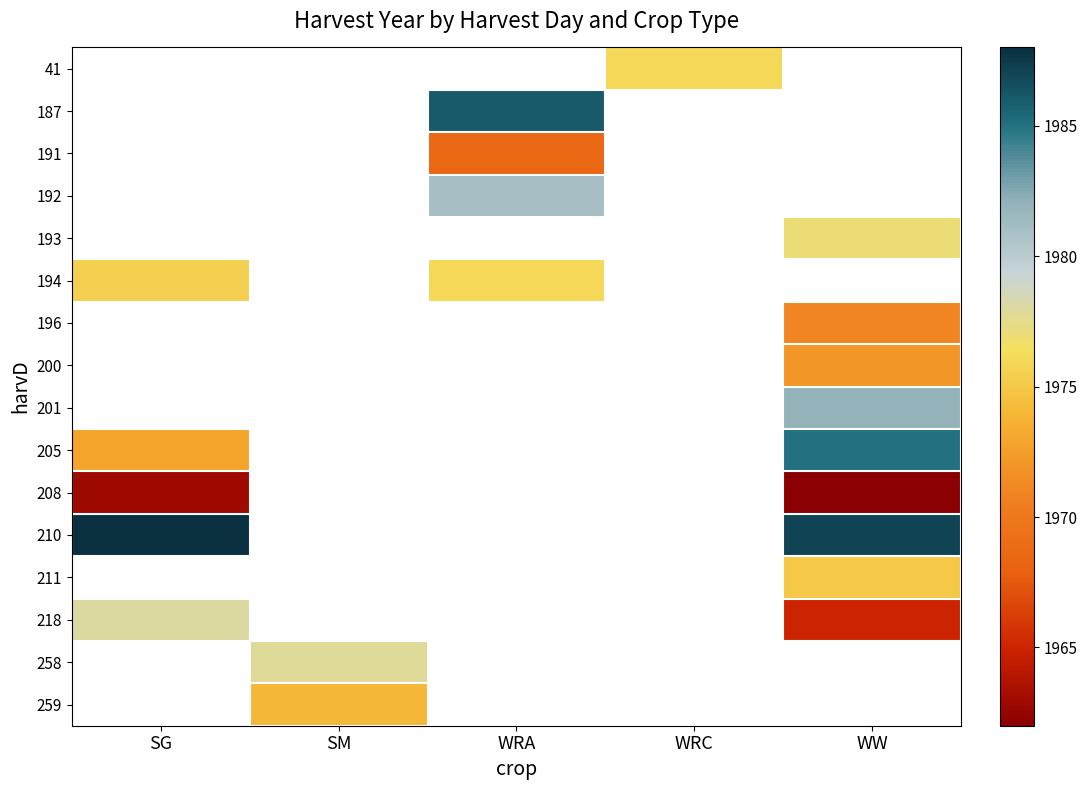

Which series has the widest spread of values?

218